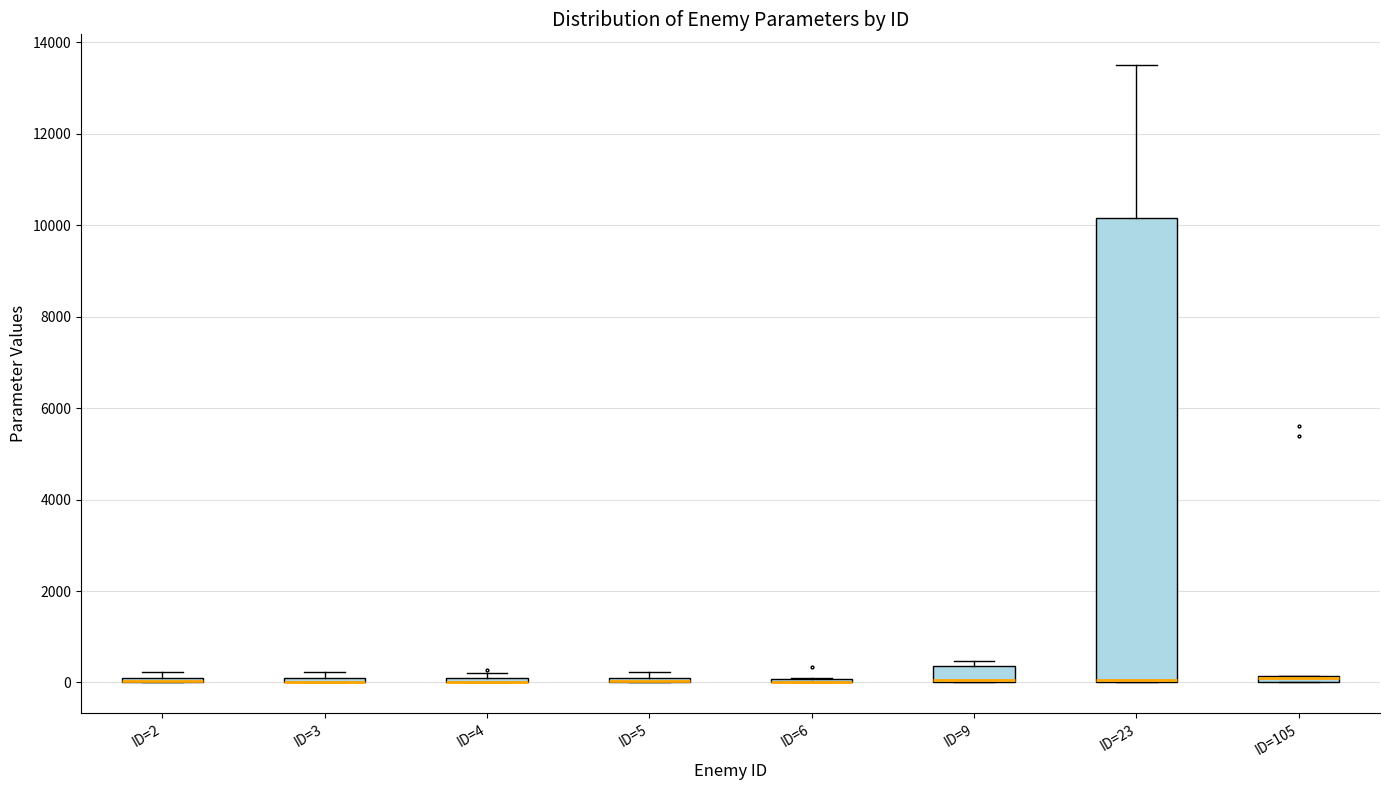

Where is the upper edge of the box for ID=9 on the y-axis? The values are not printed on the chart, so give them approximately, as read against the axis.

400